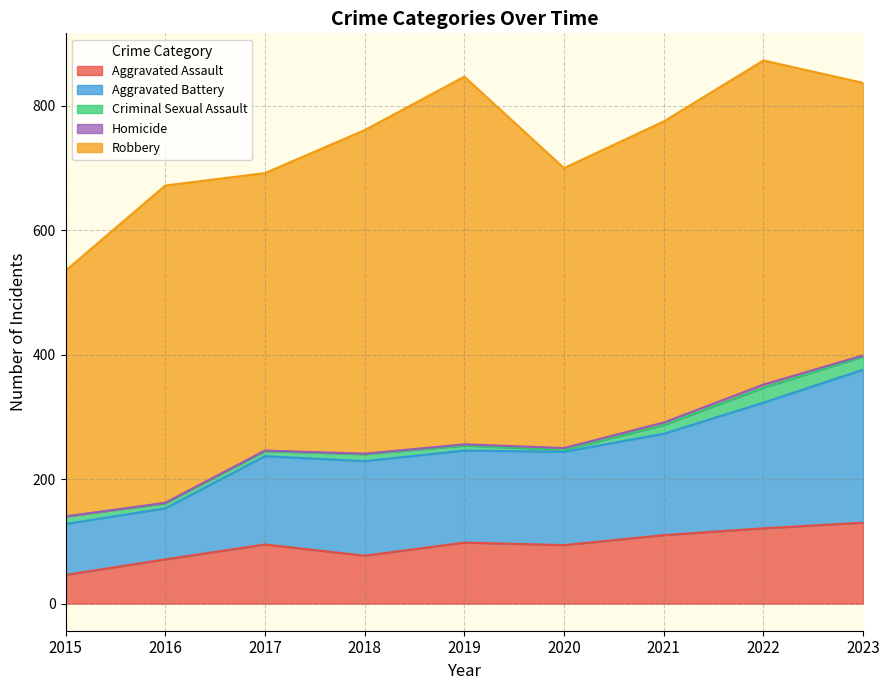

How many values in the Homicide series exceed 2?

3